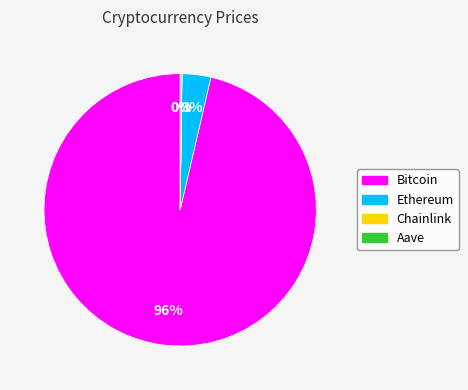

Between Ethereum and Bitcoin, which is larger?

Bitcoin